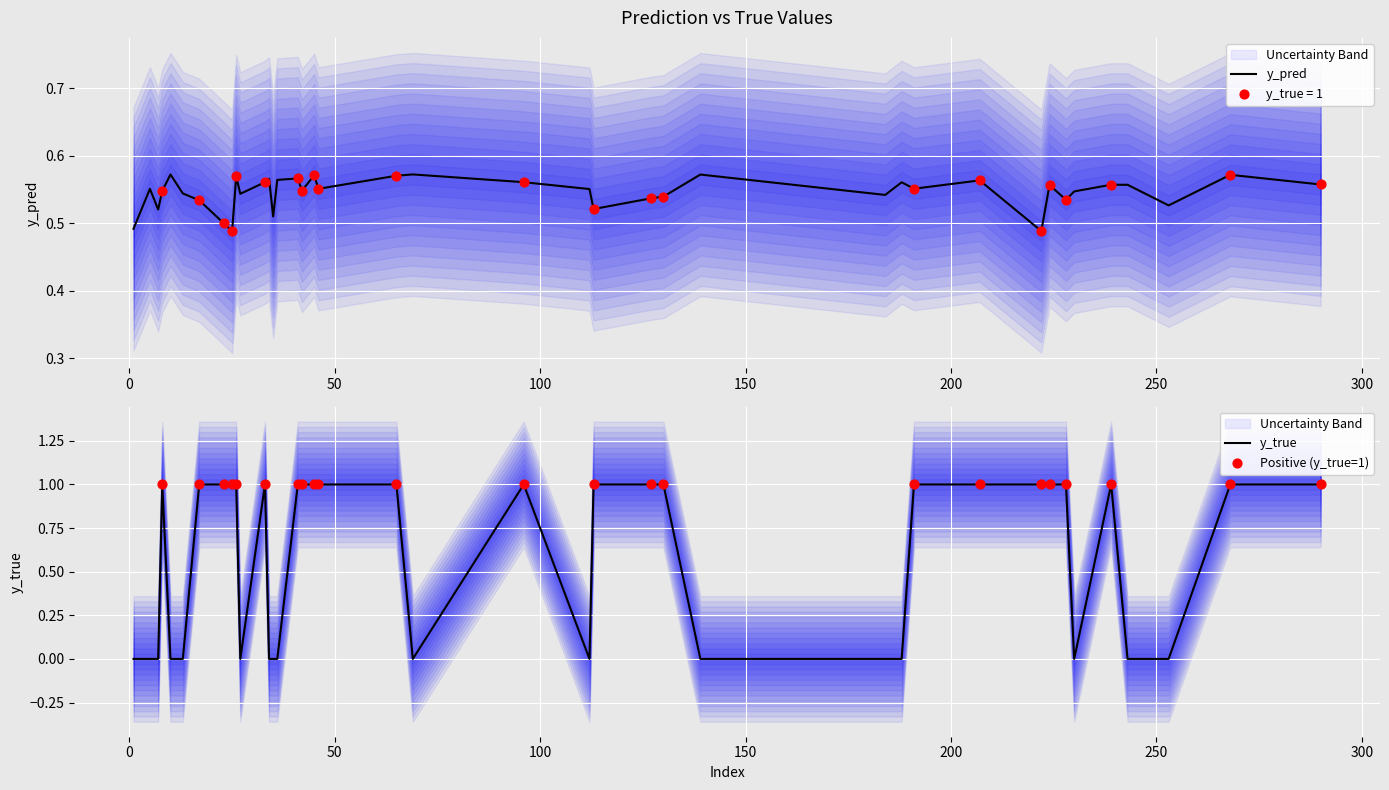

Which series contains the lowest Y value?

y_true